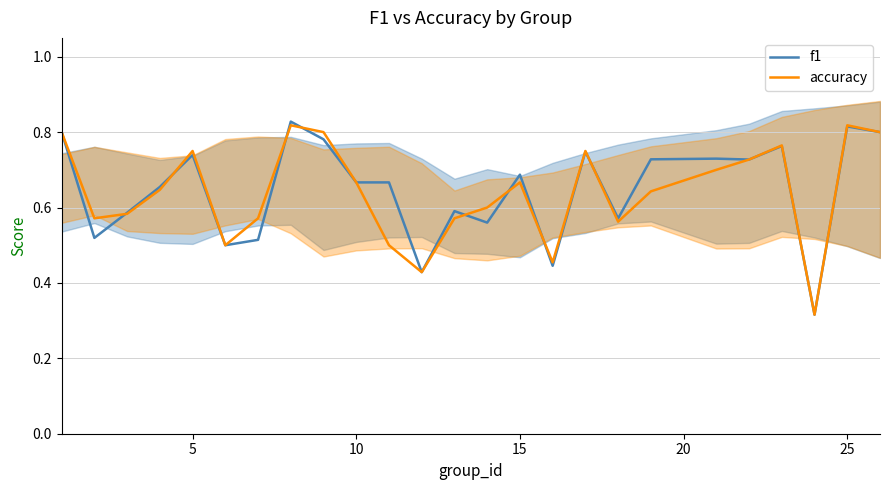

The accuracy series shows 1.3 at 25. True or false?

False